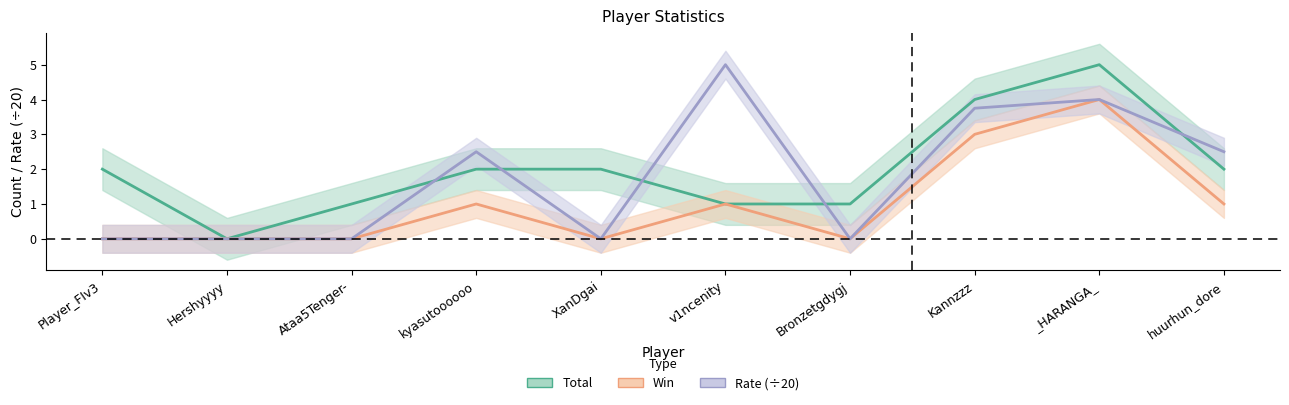

How many interior local peaks does the Rate series have?

3